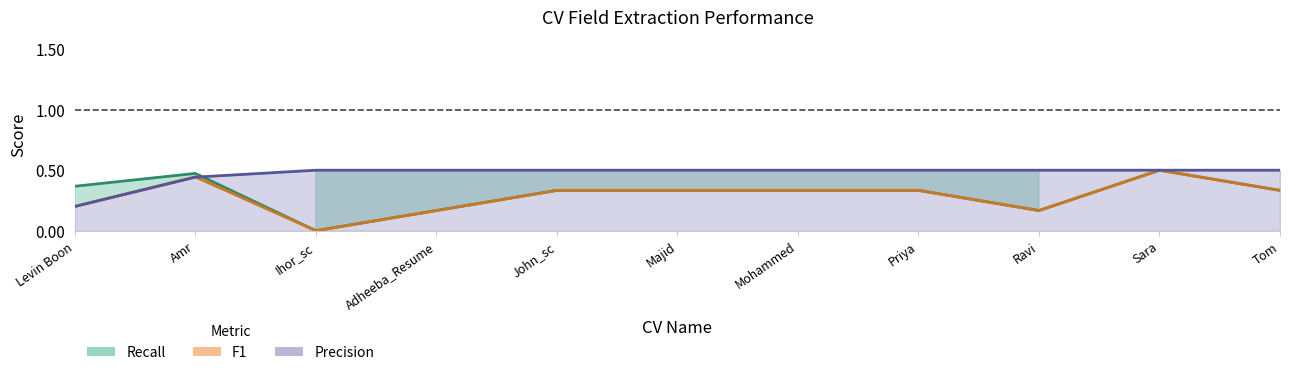

True or false: F1 and Recall intersect in this chart.

False